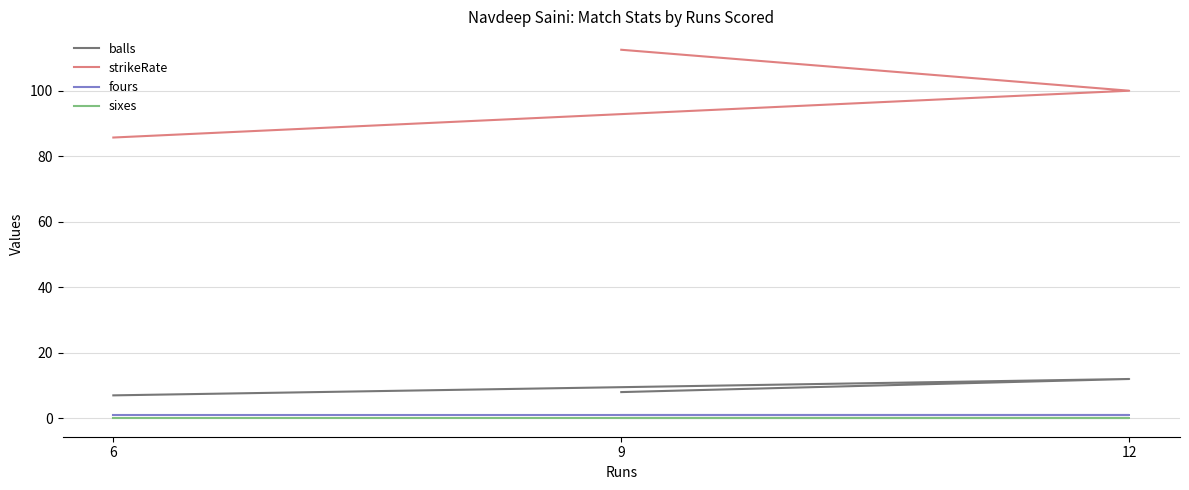

At how many categories does at least one series exceed 88?

2